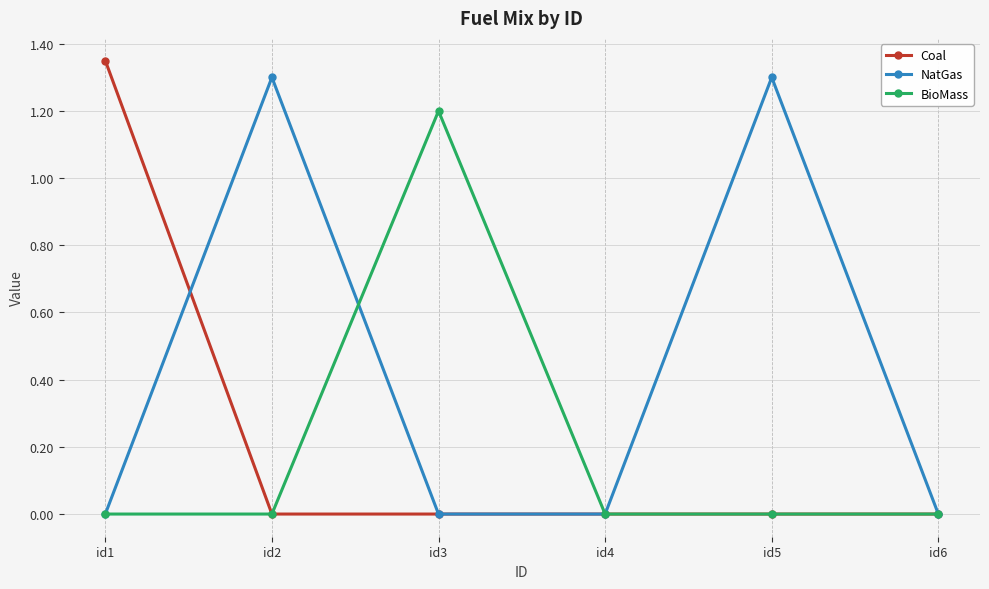

Between id2 and id6, which series saw the biggest shift?

NatGas